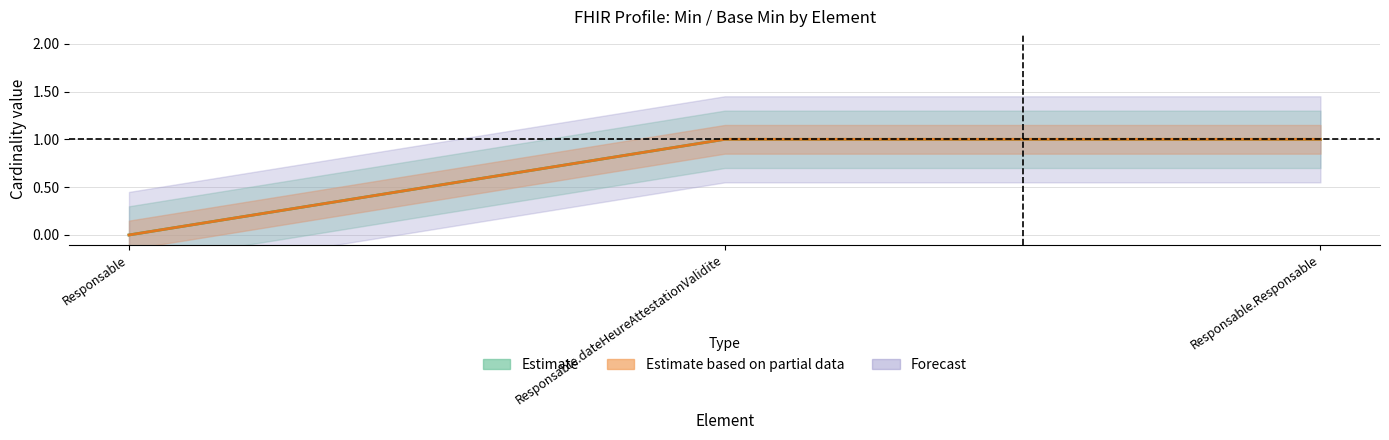

Count the number of categories in the chart.

3